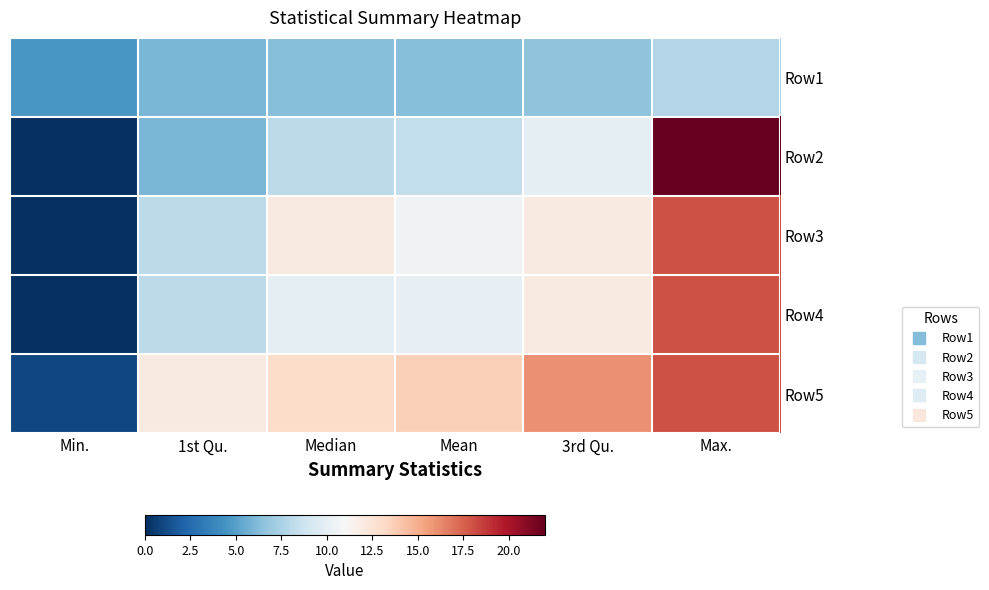

At how many categories does at least one series exceed 19?

1